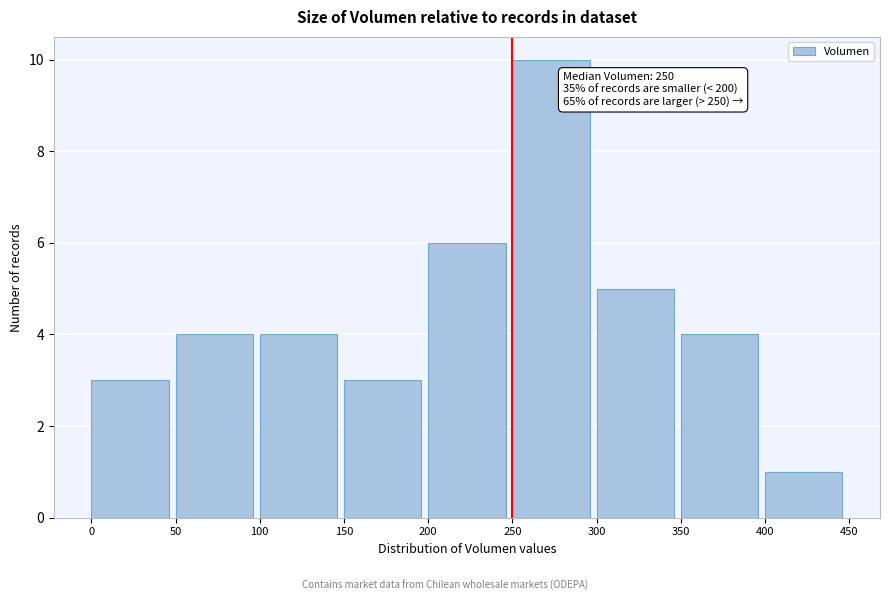

Which range on the x-axis has the tallest bar?

250 to 300